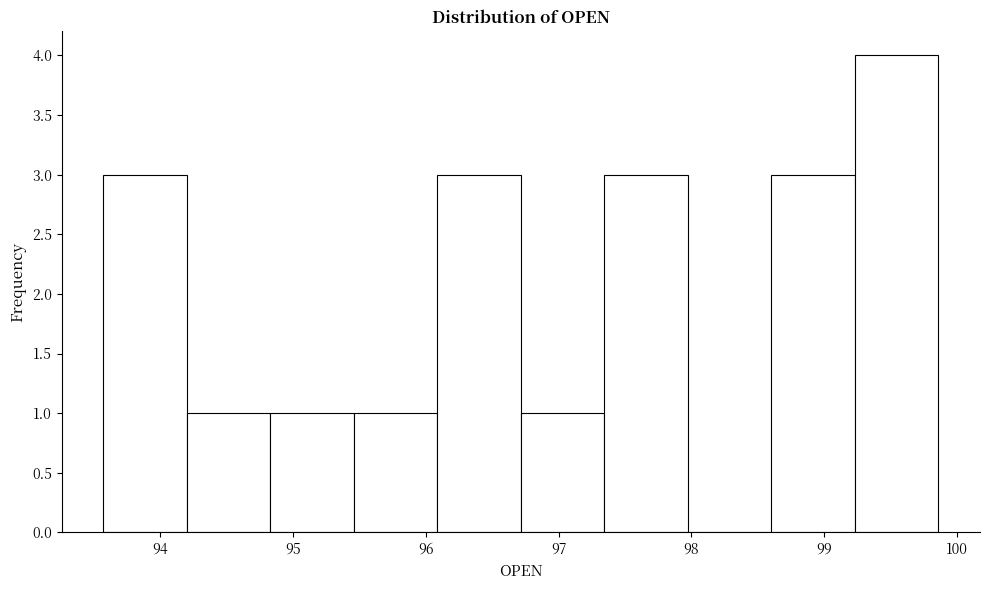

Reading left to right, list every bar in this chart as the range it spans on the x-axis followed by its height. Neither the bar edges nor the heights are printed on the chart, so give them approximately, as read against the axes.

93.6 to 94.2: 3
94.2 to 94.8: 1
94.8 to 95.5: 1
95.5 to 96.1: 1
96.1 to 96.7: 3
96.7 to 97.3: 1
97.3 to 98.0: 3
98.0 to 98.6: 0
98.6 to 99.2: 3
99.2 to 99.9: 4